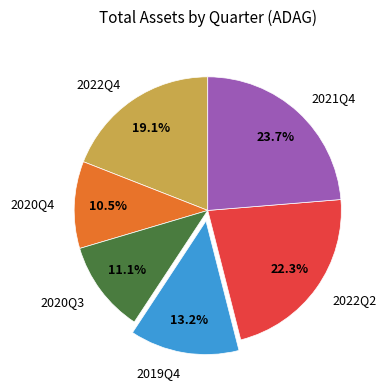

What percentage is the 2021Q4 slice, to the nearest percent?

24%